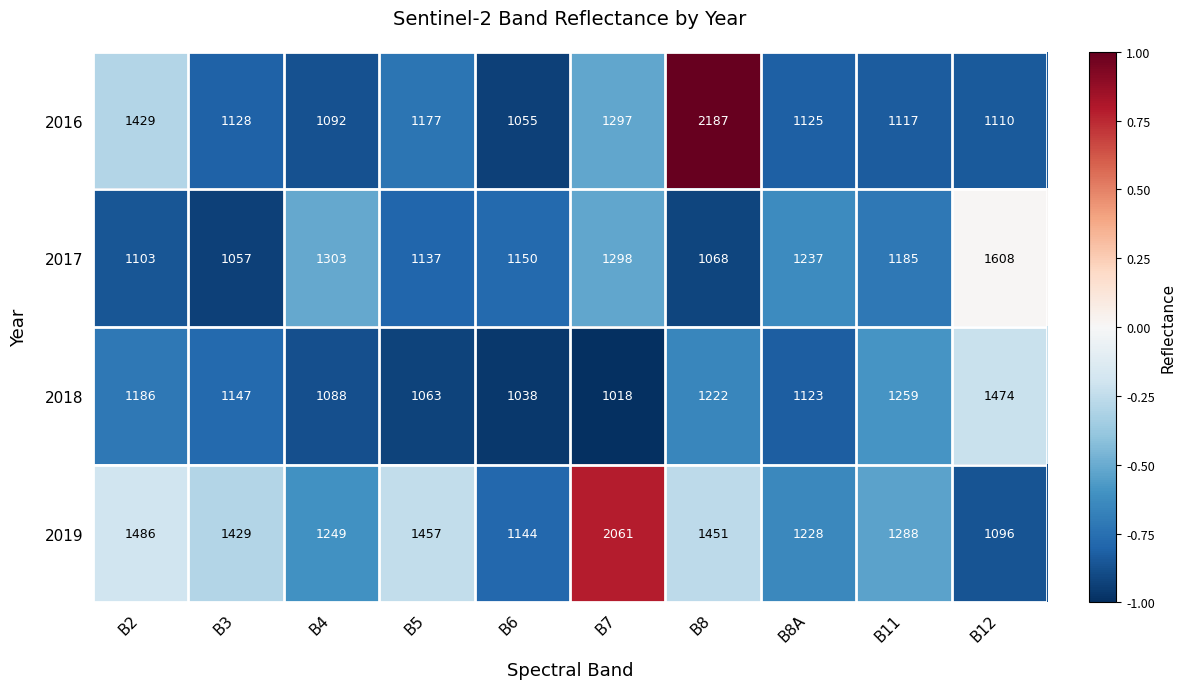

The 2017 series shows 1298 at B7. True or false?

True